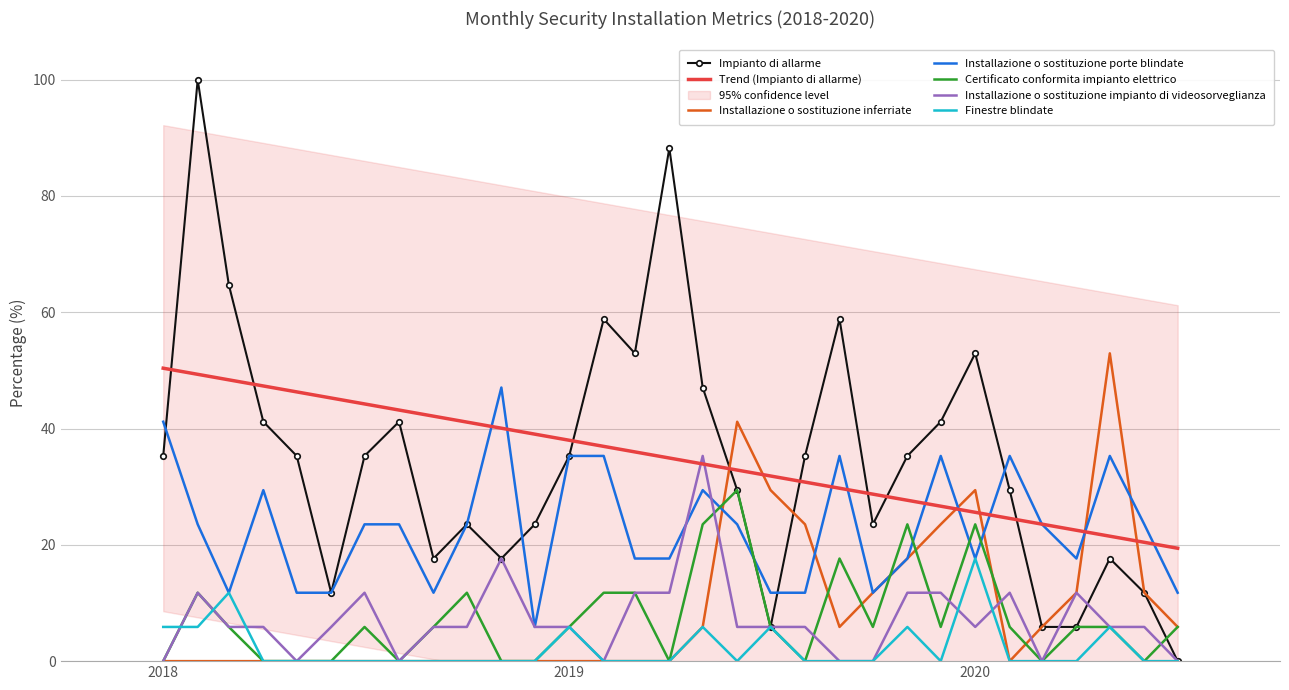

Is the value of Finestre blindate at 2018-03-01 greater than the value of Certificato conformita impianto elettrico at 2018-03-01?

Yes